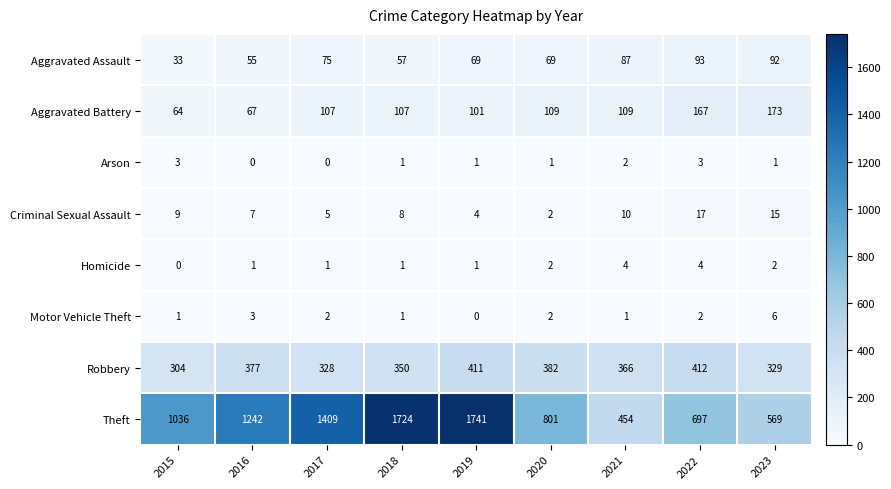

What is the total value across all series at 2023?

1187